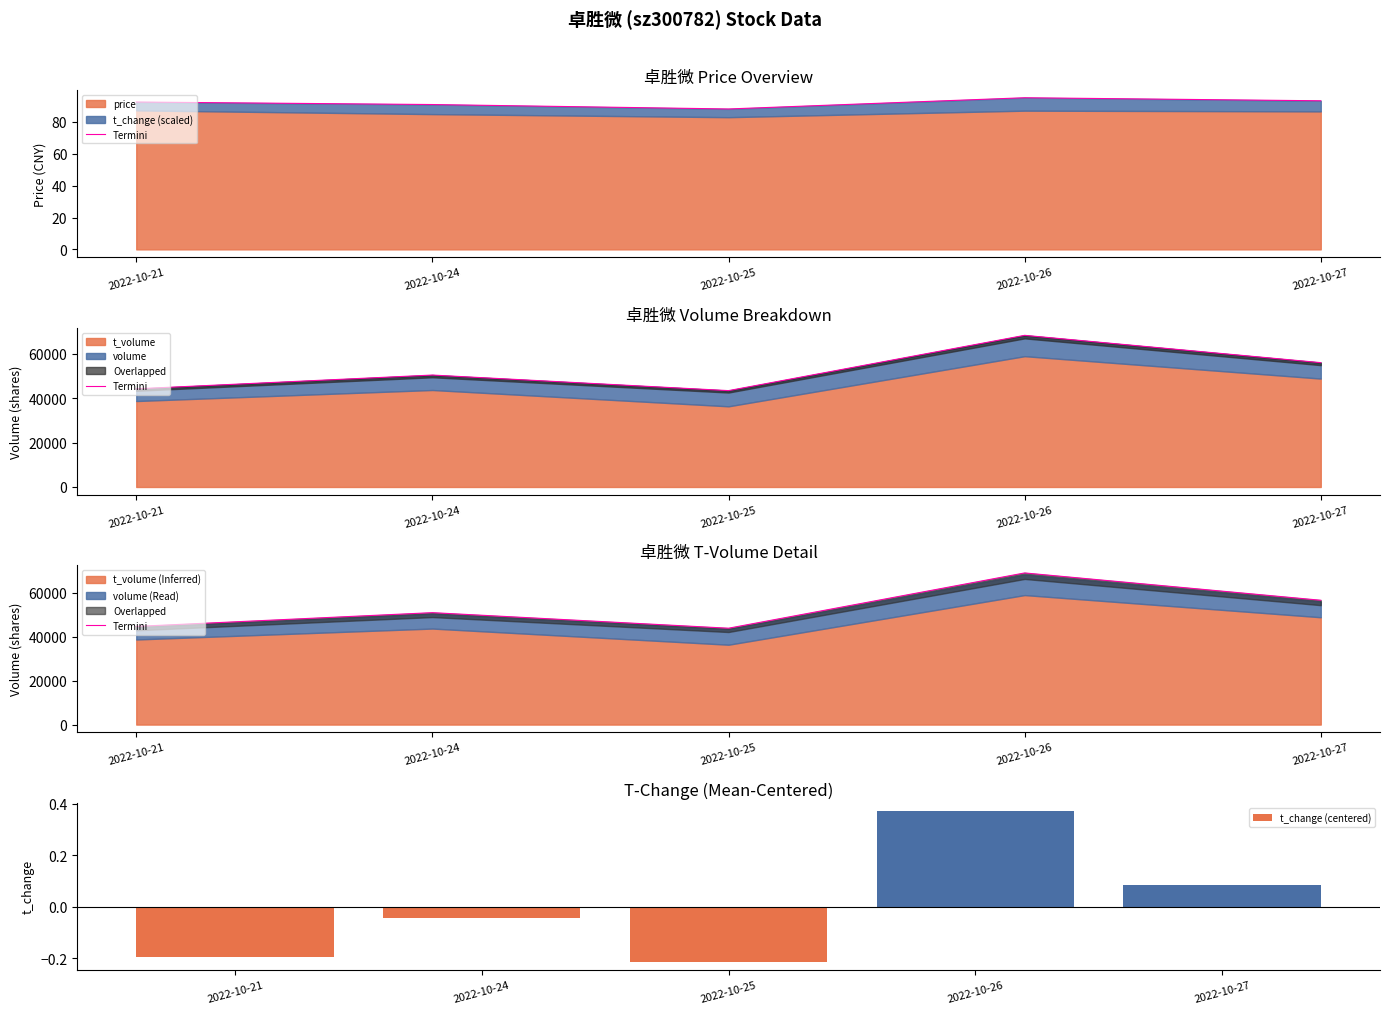

Reading left to right, list all the values displayed in this chart.

Termini: 2022-10-21=44605.6	2022-10-24=50858.6	2022-10-25=43786.5	2022-10-26=68903.2	2022-10-27=56493.3
t_change (centered): 2022-10-21=-0.2	2022-10-24=-0.0	2022-10-25=-0.2	2022-10-26=0.4	2022-10-27=0.1